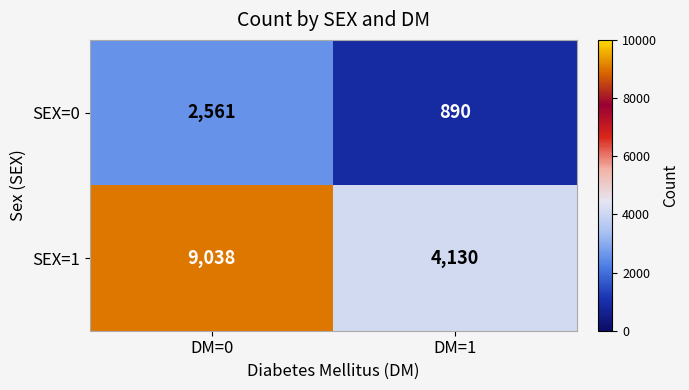

At which label is SEX=0 closest to 1725?

DM=1